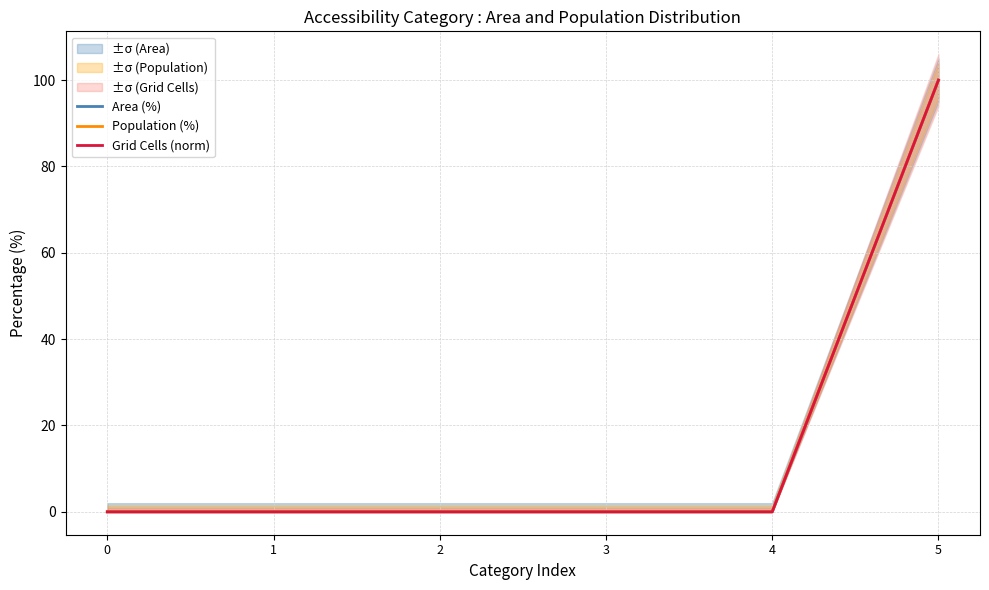

True or false: Population (%) has more than 0 points higher than both neighbors.

False